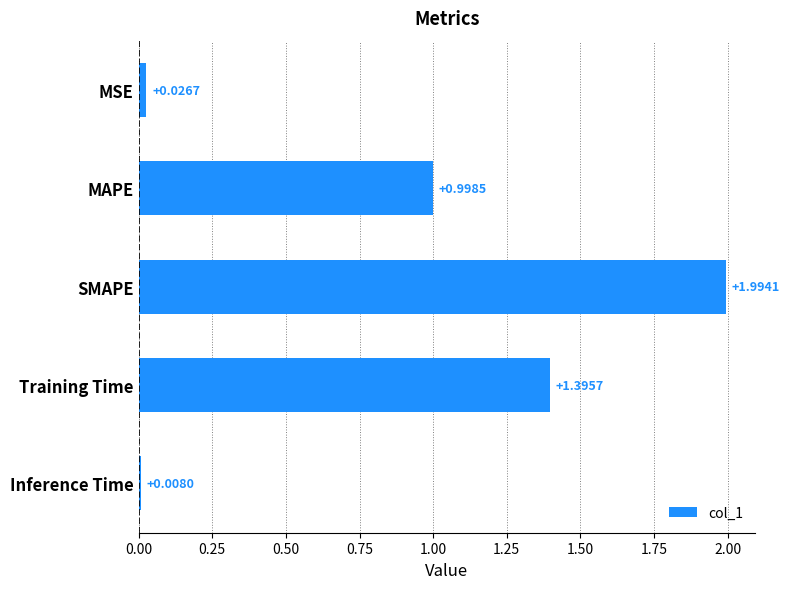

Which has a higher value, SMAPE or Training Time?

SMAPE